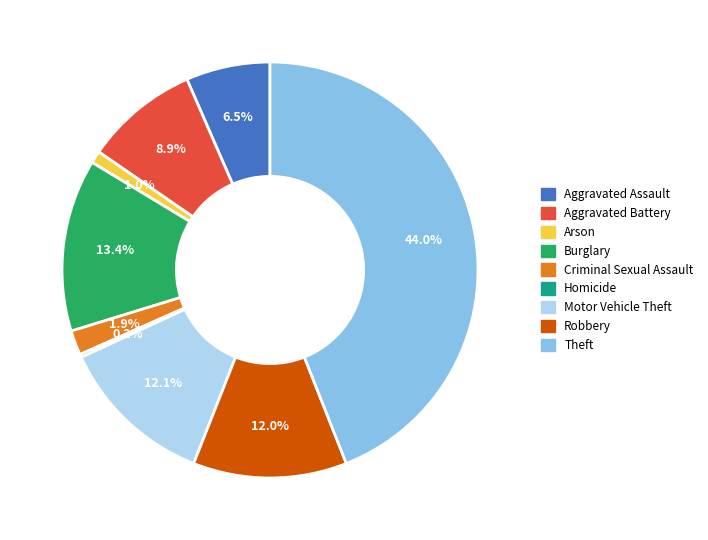

Which slice is the largest?

Theft